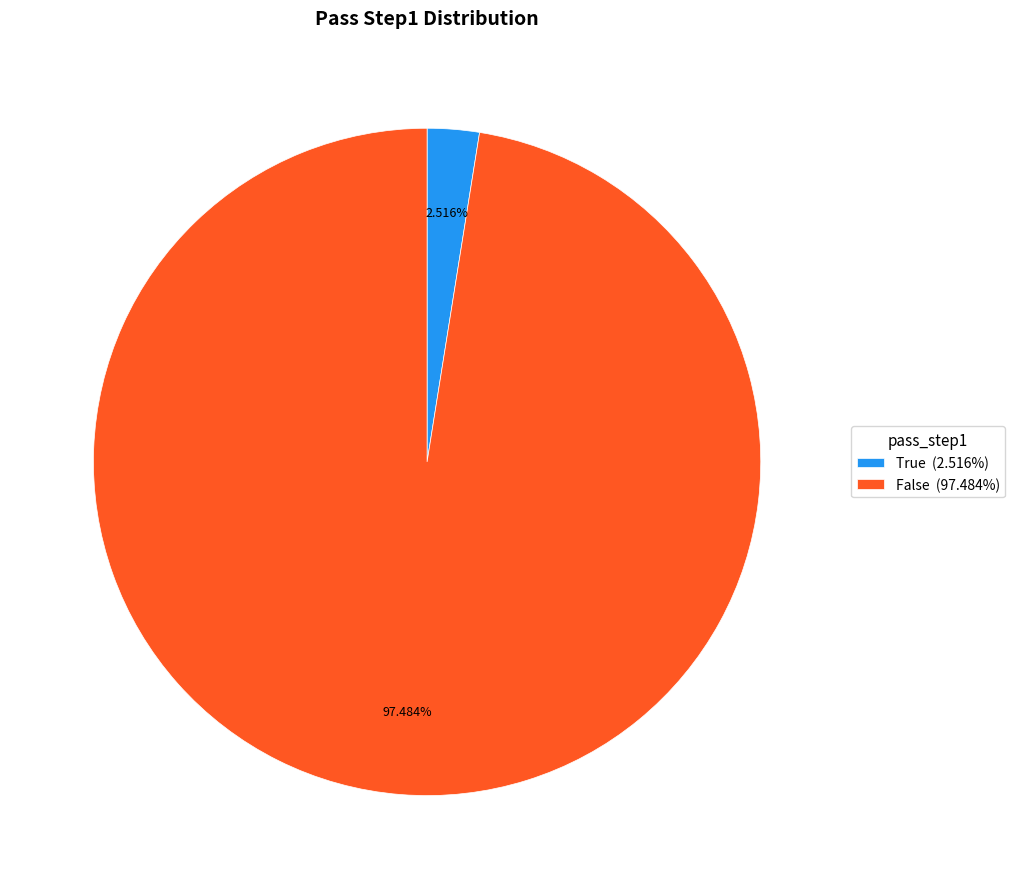

To the nearest percent, what is the difference between the largest and smallest slice percentages?

95%